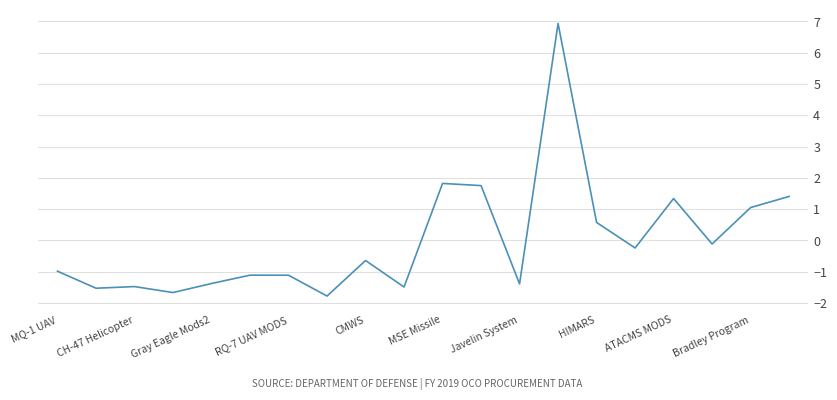

What is the difference between the maximum and minimum values?

8.7